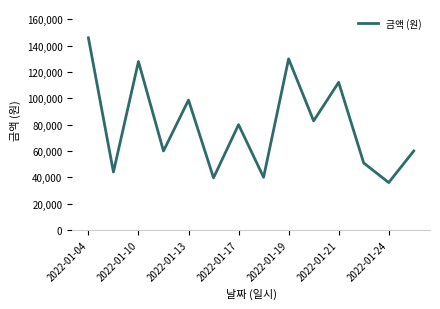

What is the smallest value displayed?

36000